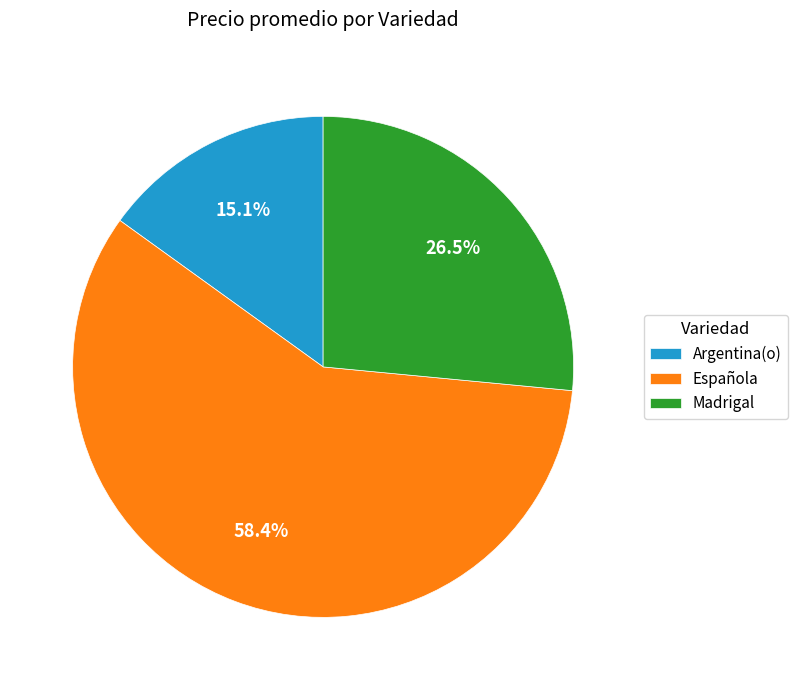

Is Madrigal the majority of the pie?

No